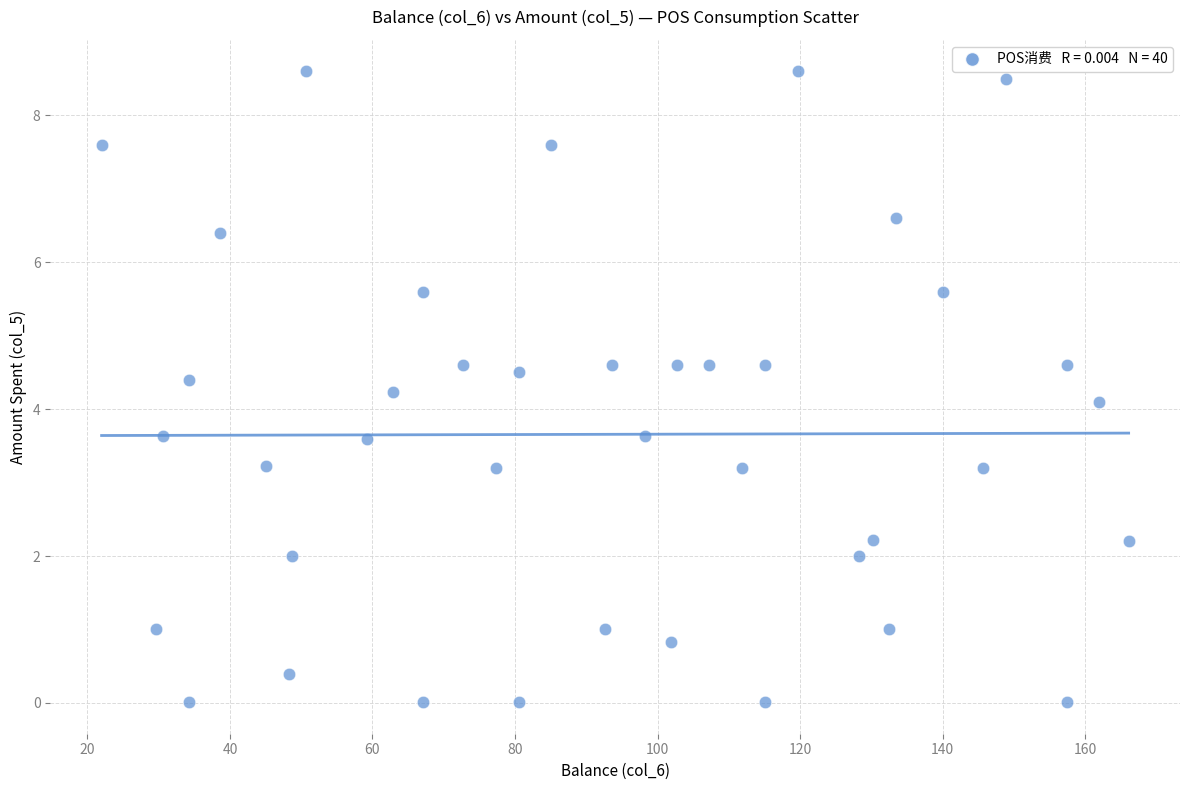

What Y value in the scatter plot is closest to 4?

4.1